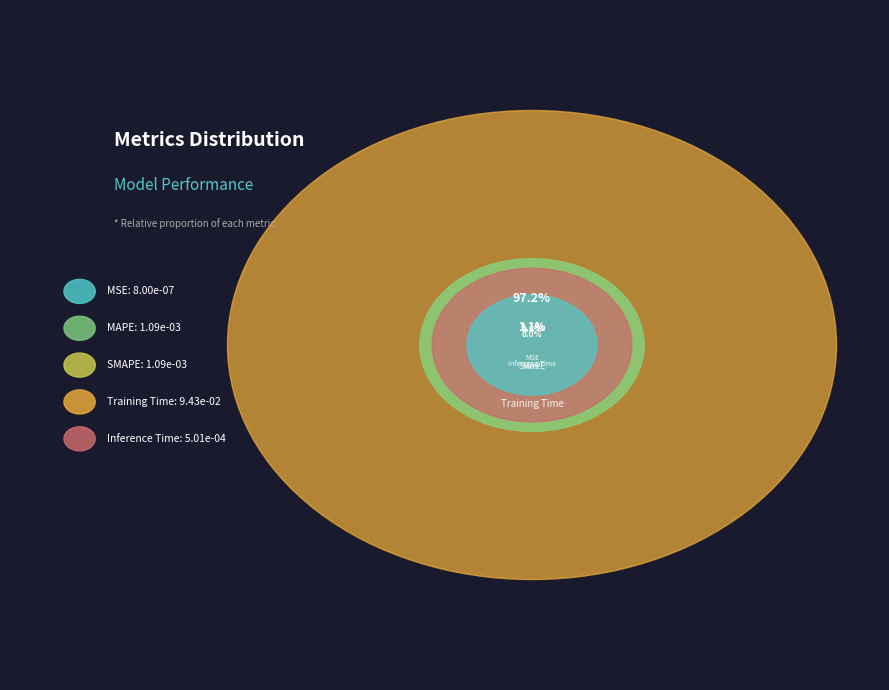

To the nearest percent, what percentage of the pie is Inference Time?

1%